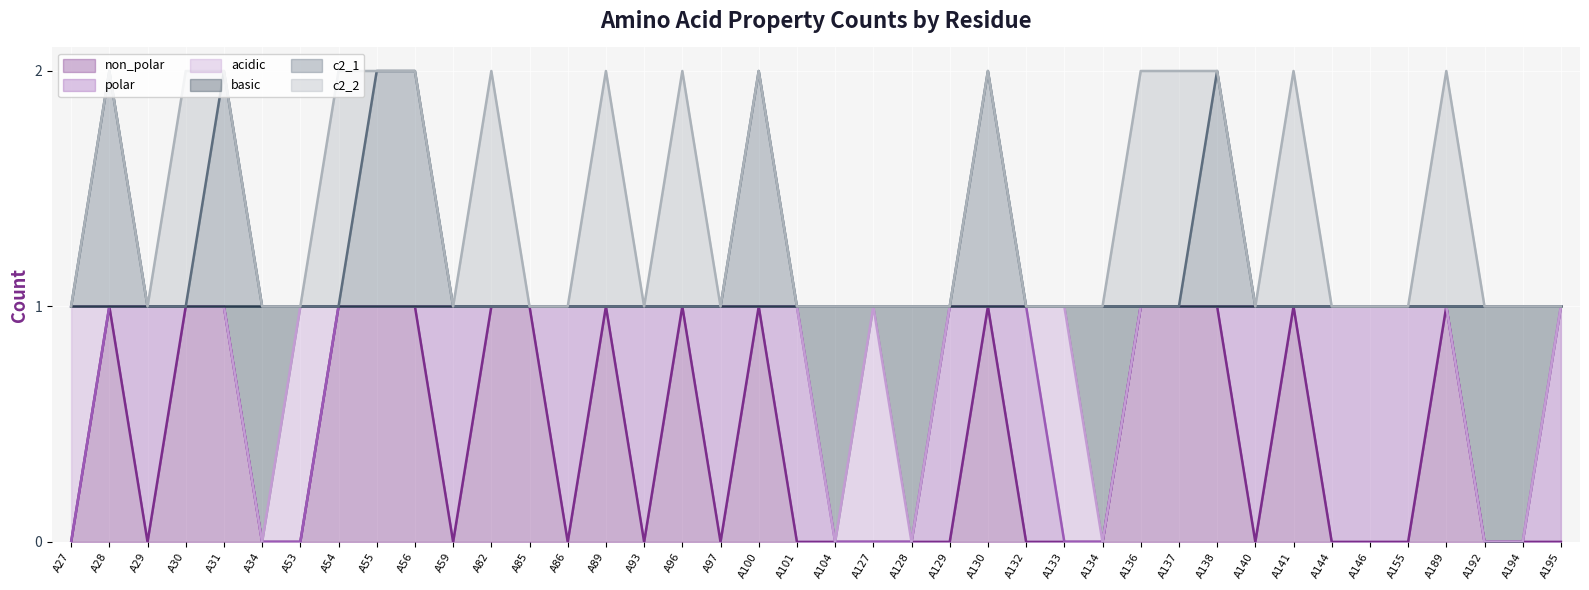

Where is c2_1 nearest to the value 1?

A27